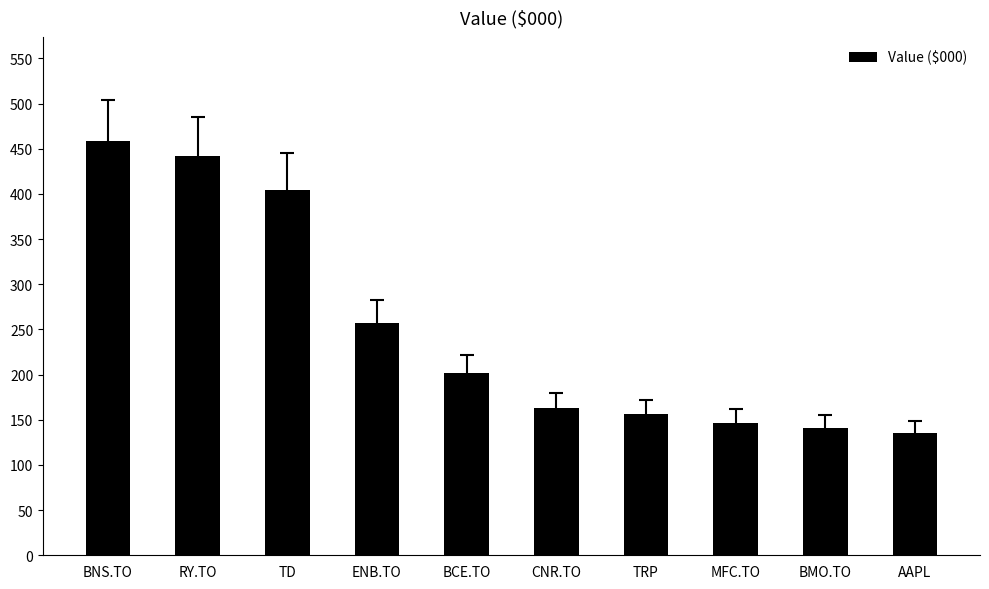

Which category has the highest value across all series?

BNS.TO